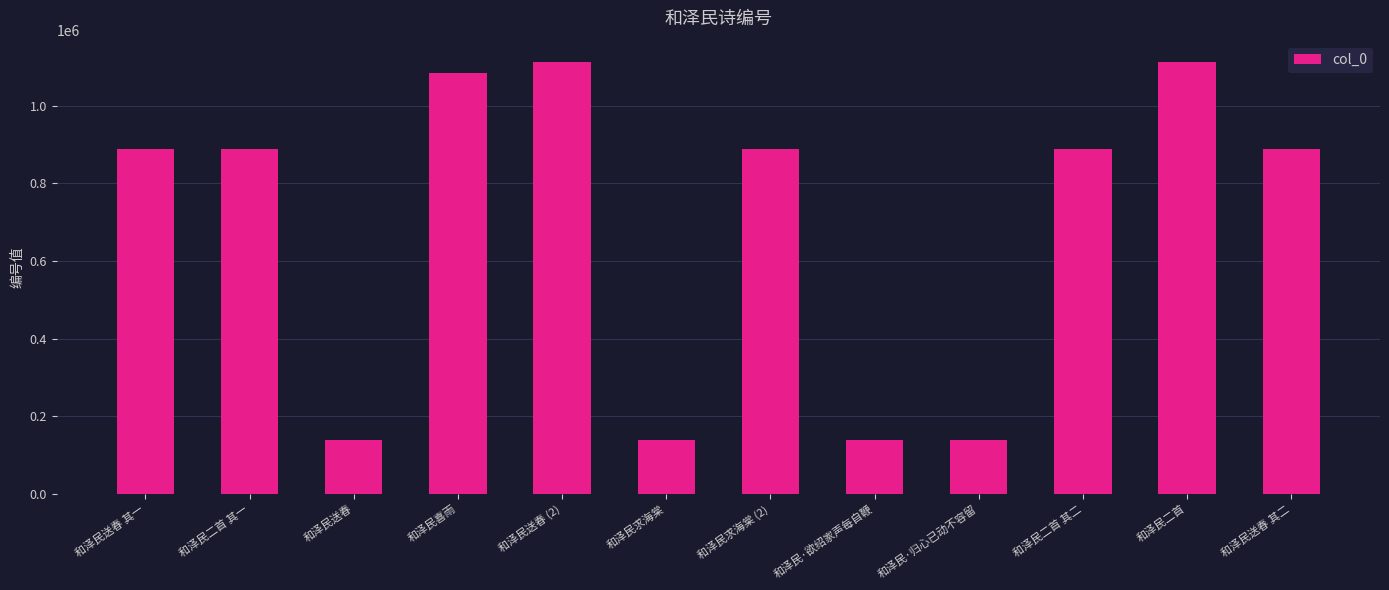

What is the label of the 3rd bar from the right?

和泽民二首 其二